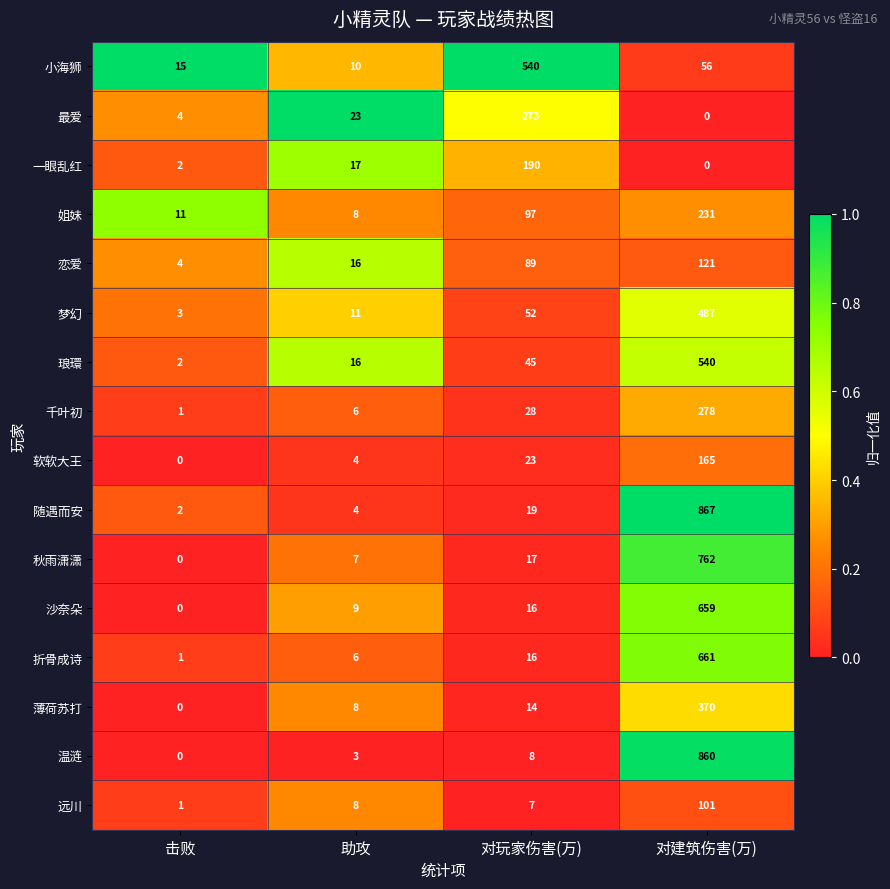

Rank the categories by 千叶初 value from lowest to highest.

击败, 助攻, 对玩家伤害(万), 对建筑伤害(万)